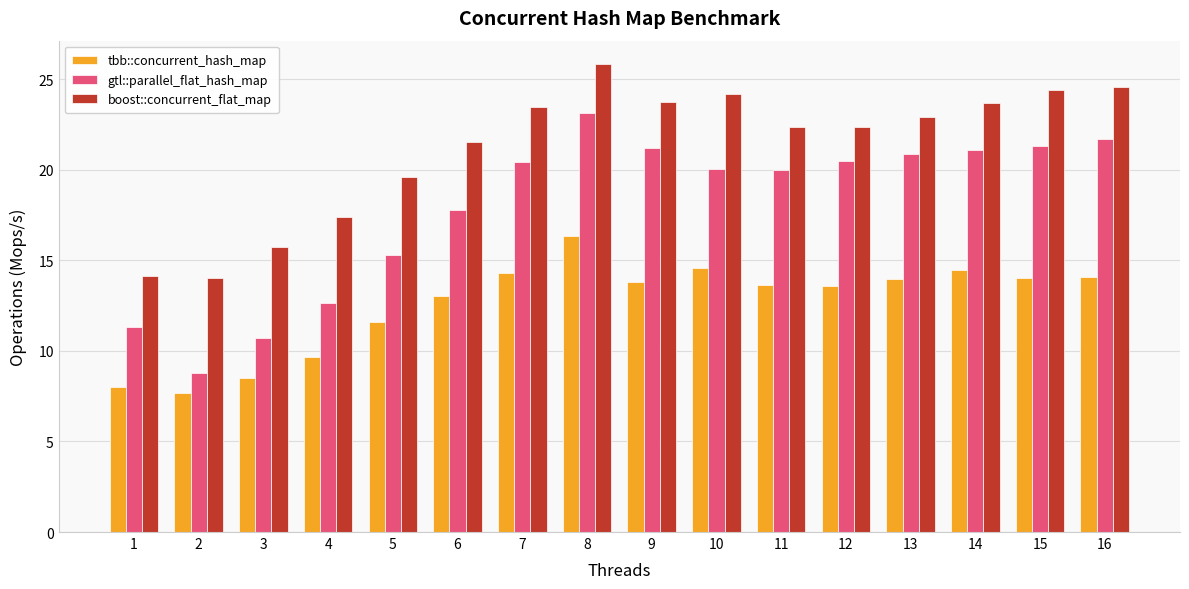

What is the minimum value for gtl::parallel_flat_hash_map?

8.8